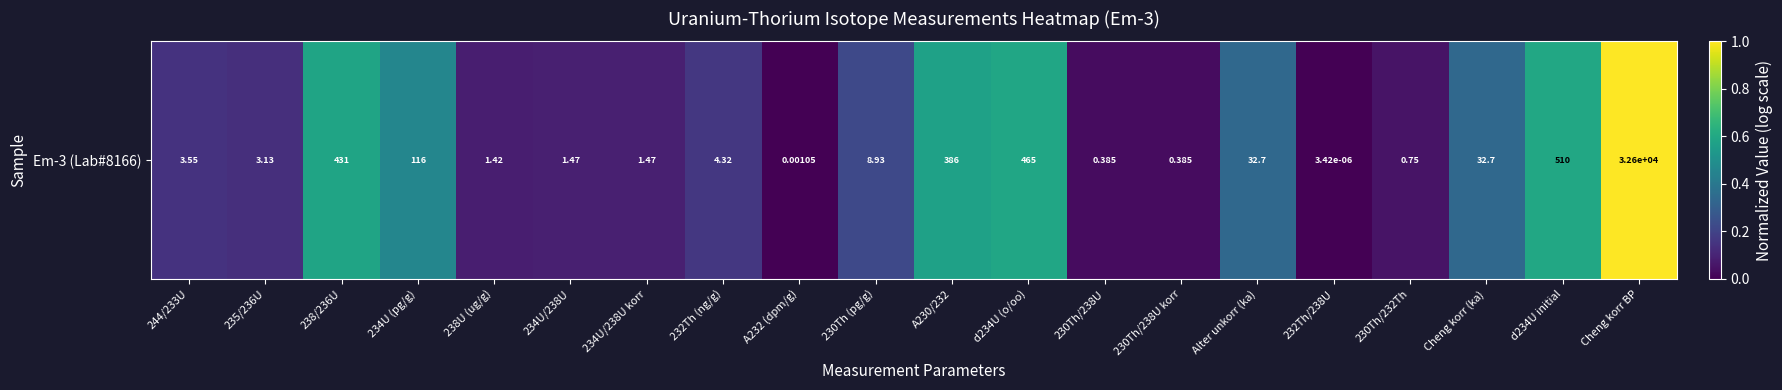

Which label corresponds to the largest value in the chart?

Cheng korr BP